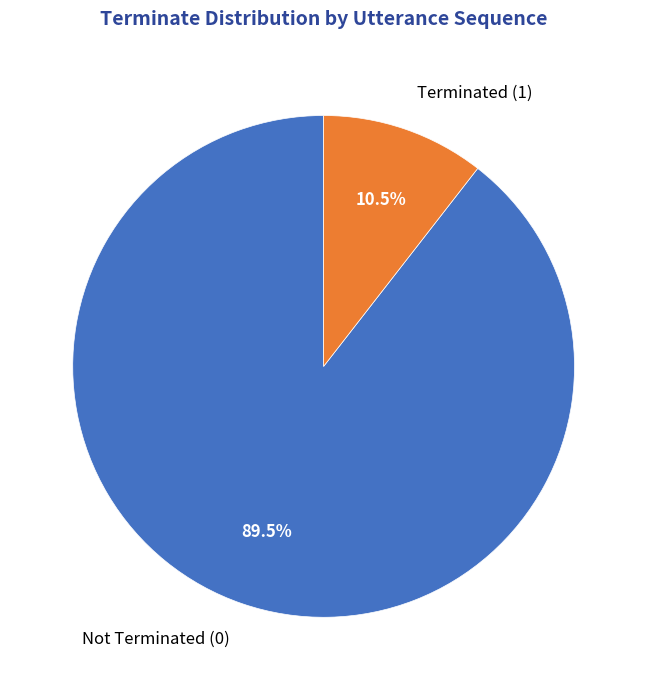

Rank the categories by value from lowest to highest.

Terminated (1), Not Terminated (0)